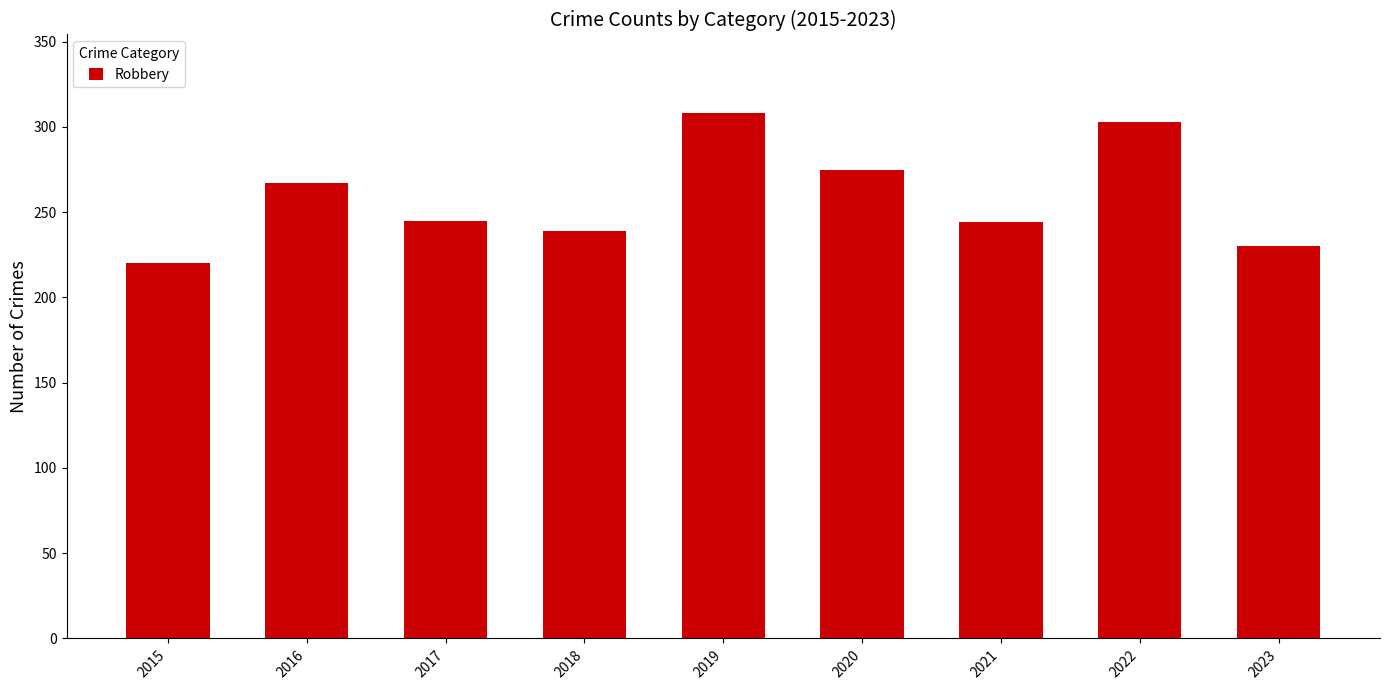

What is the average value?

259